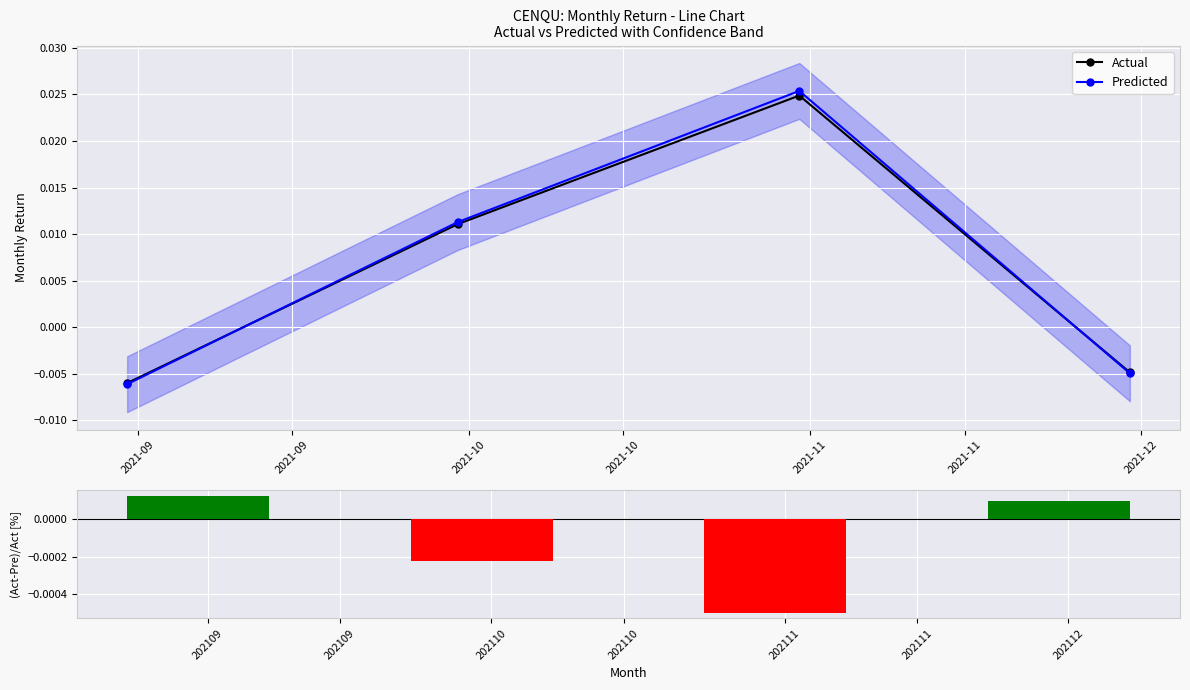

True or false: Predicted has more than 2 points higher than both neighbors.

False